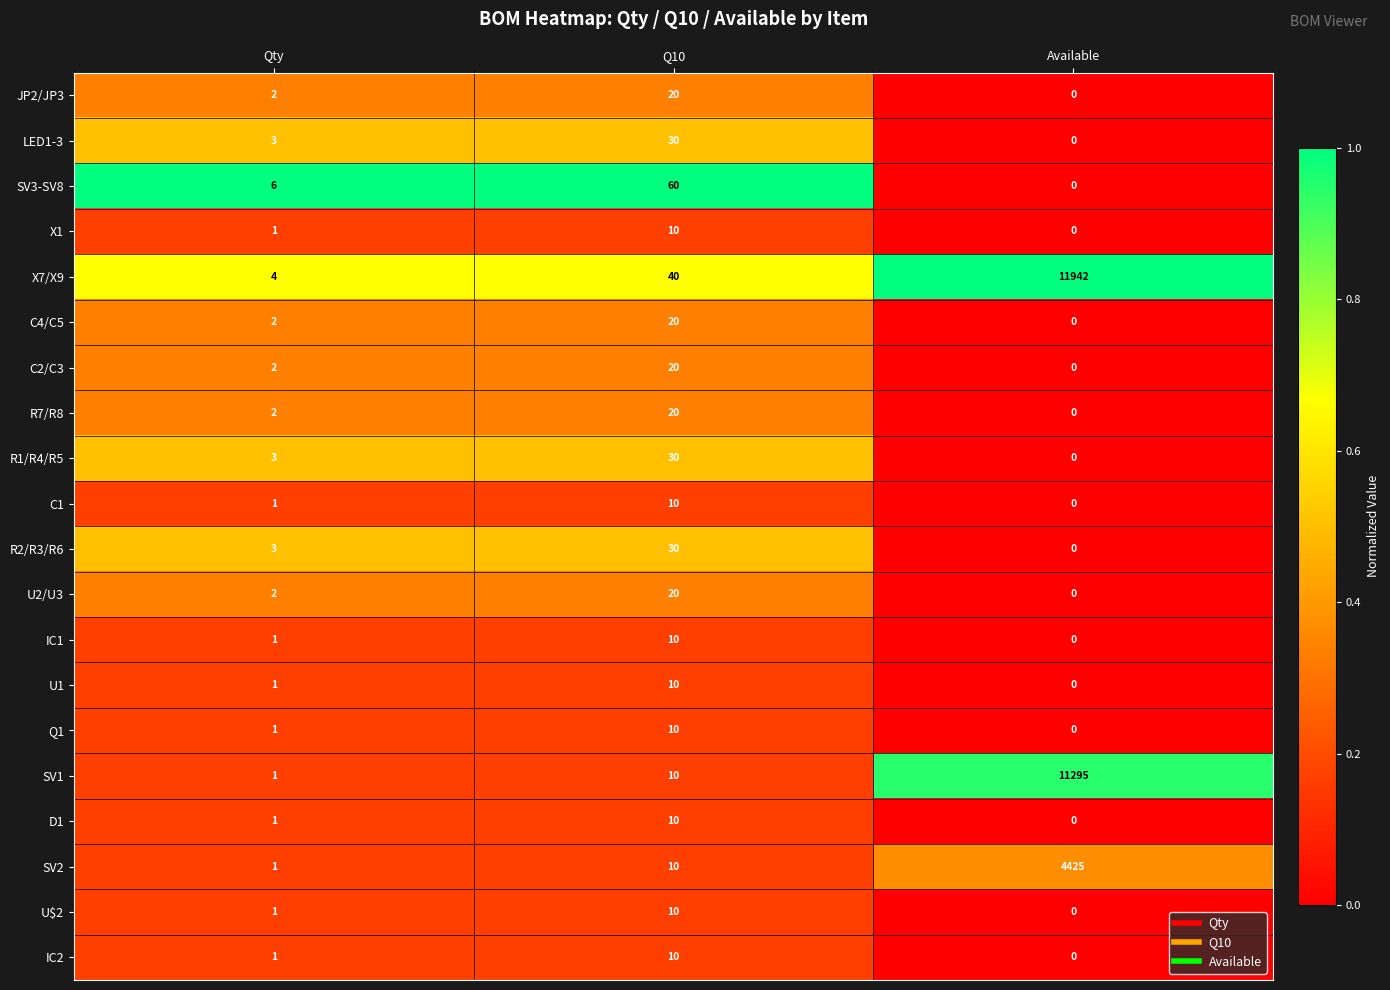

Rank the categories by C2/C3 value from lowest to highest.

Available, Qty, Q10